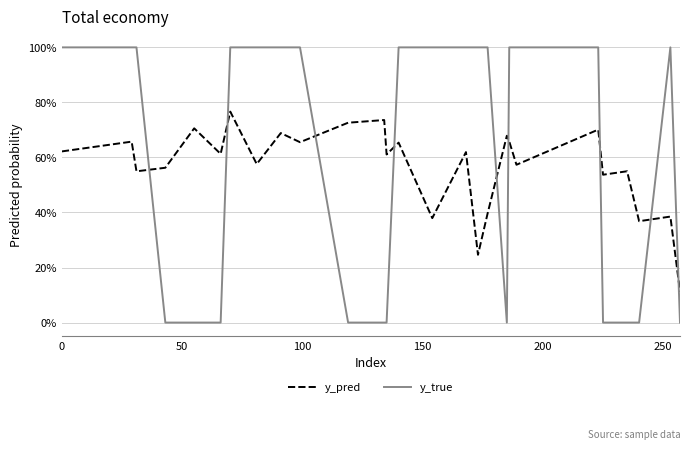

List the series in order of their overall mean, lowest first.

y_pred, y_true